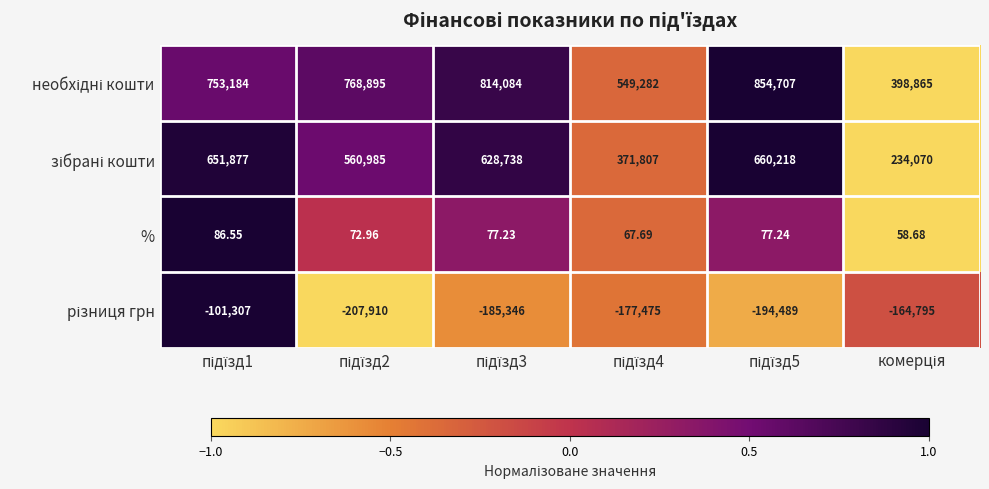

How many distinct data groups are displayed?

4